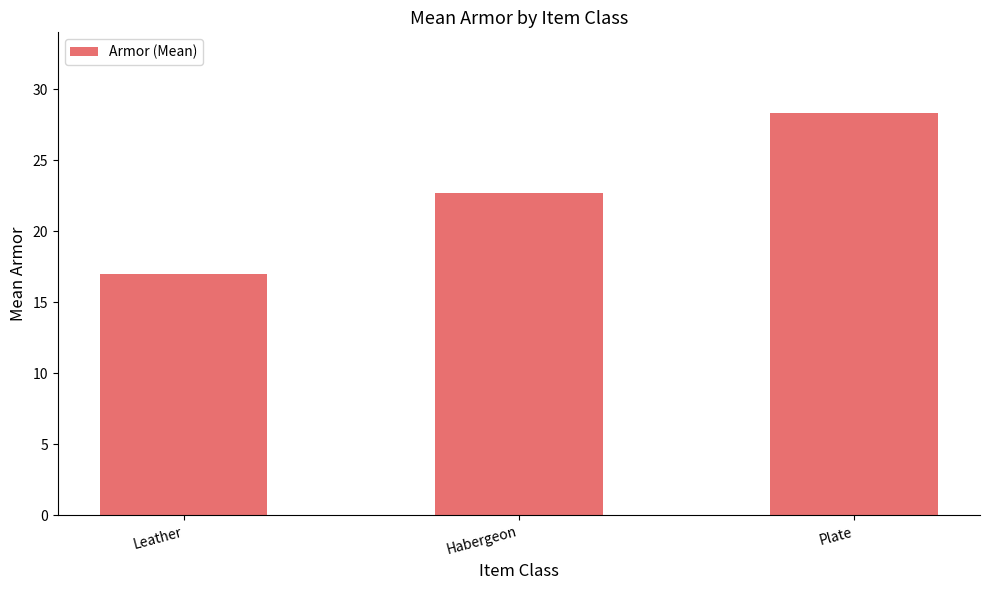

What is the change in value from Habergeon to Plate?

+5.7